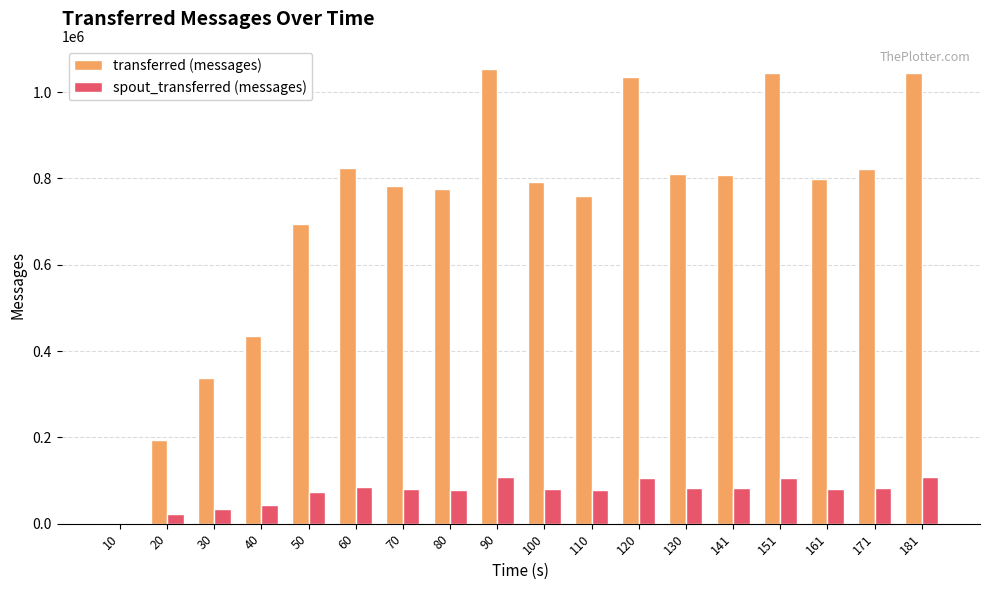

Which series has the largest total across all categories?

transferred (messages)